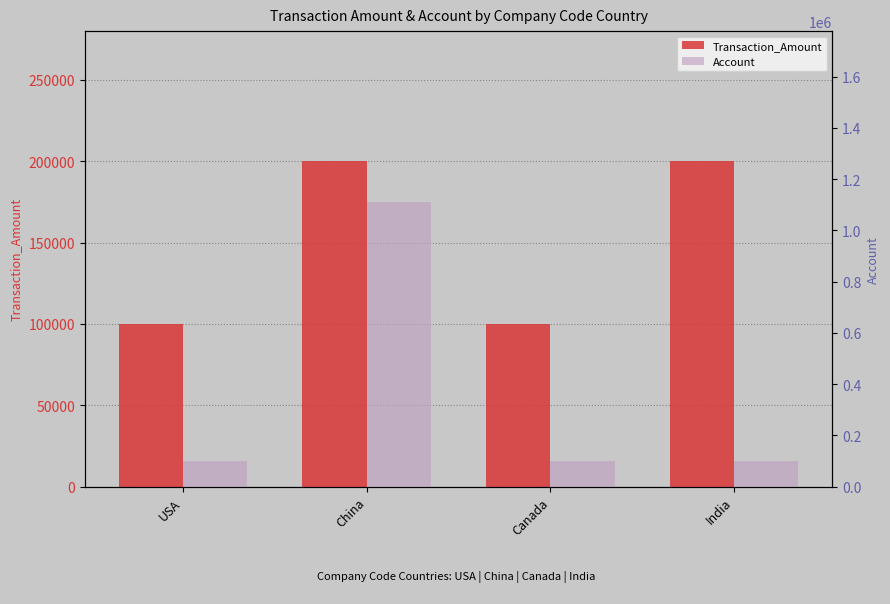

What is the label of the 3rd bar from the left?

Canada